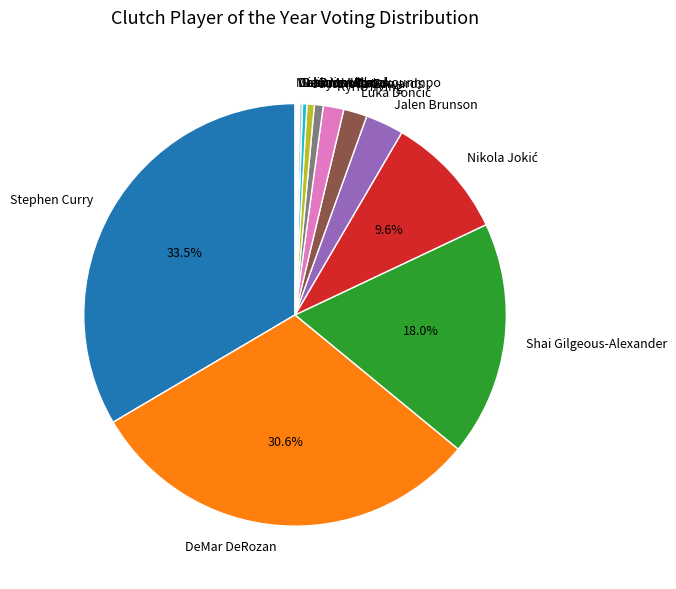

What portion of the pie excludes Shai Gilgeous-Alexander?

82.0%